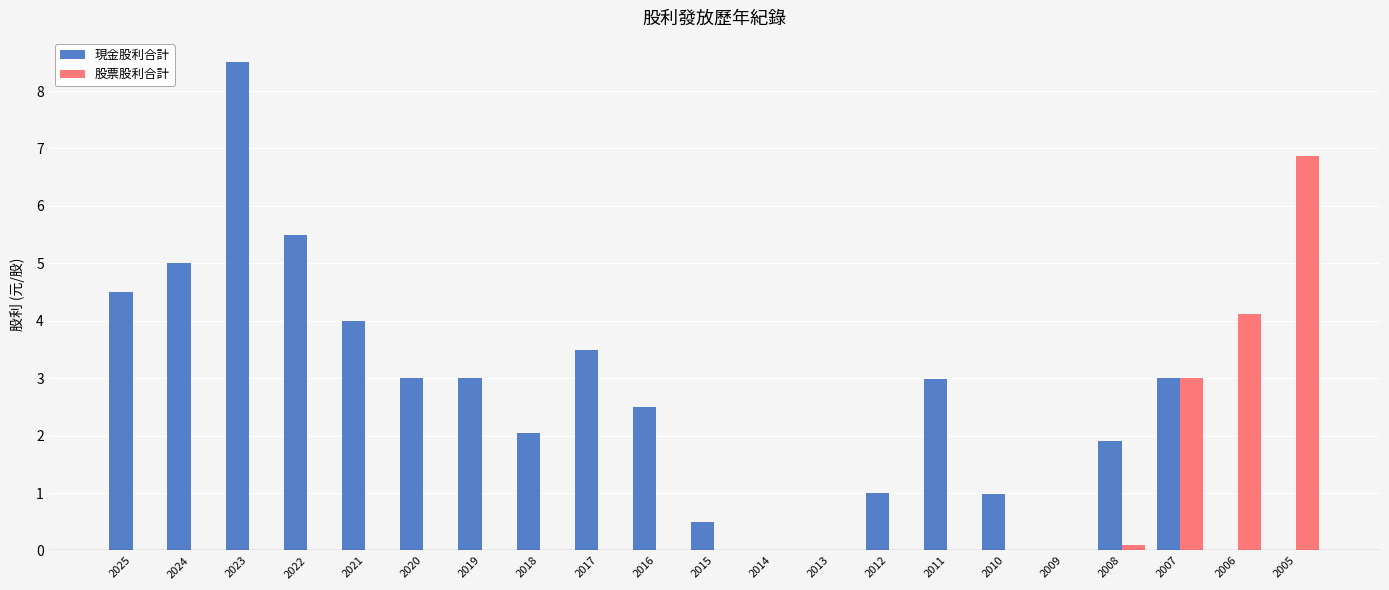

How many groups of bars are there?

21